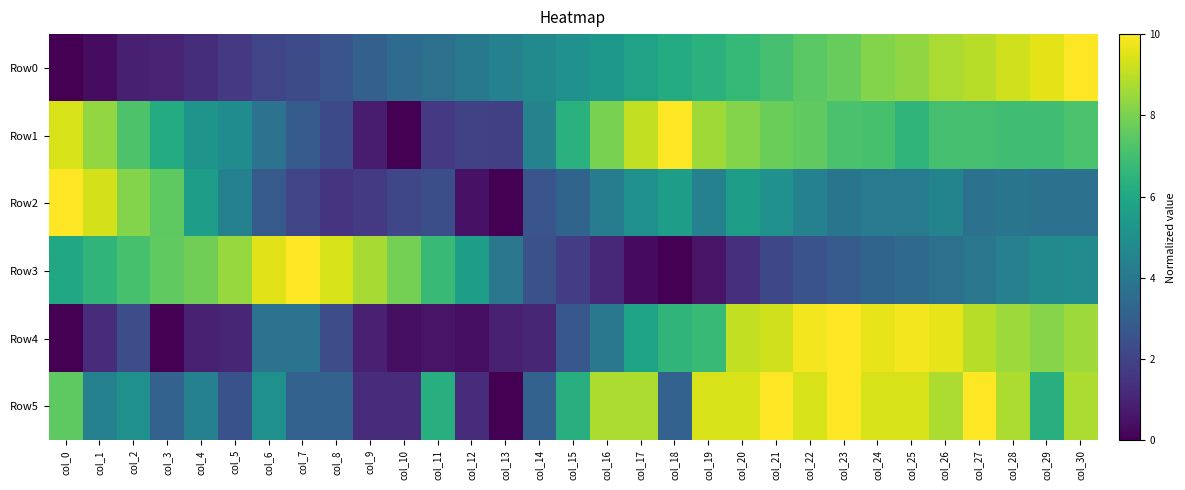

Between col_14 and col_25, which series saw the biggest shift?

Row4